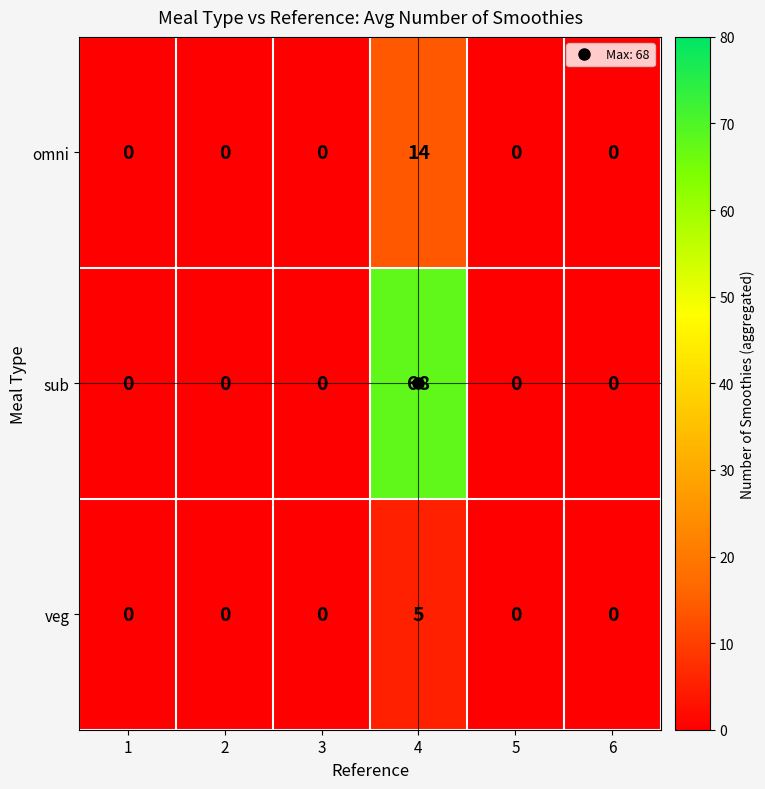

Is it true that veg equals -3 at 3?

False